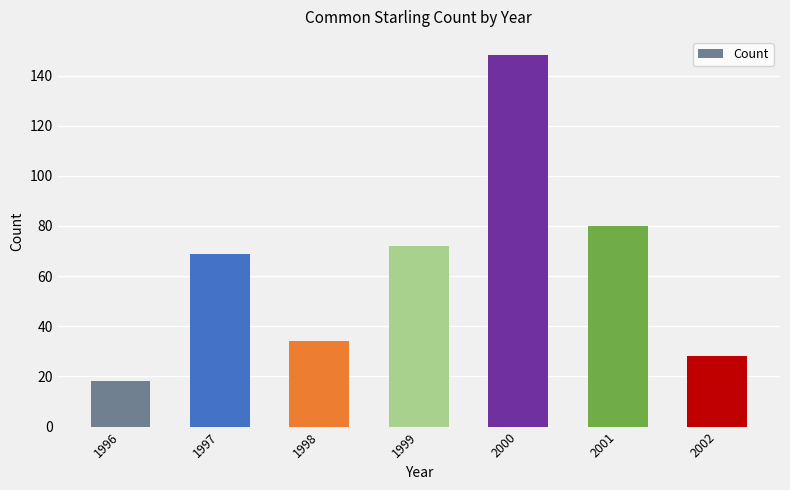

The chart shows a value of 40 at 1999. True or false?

False